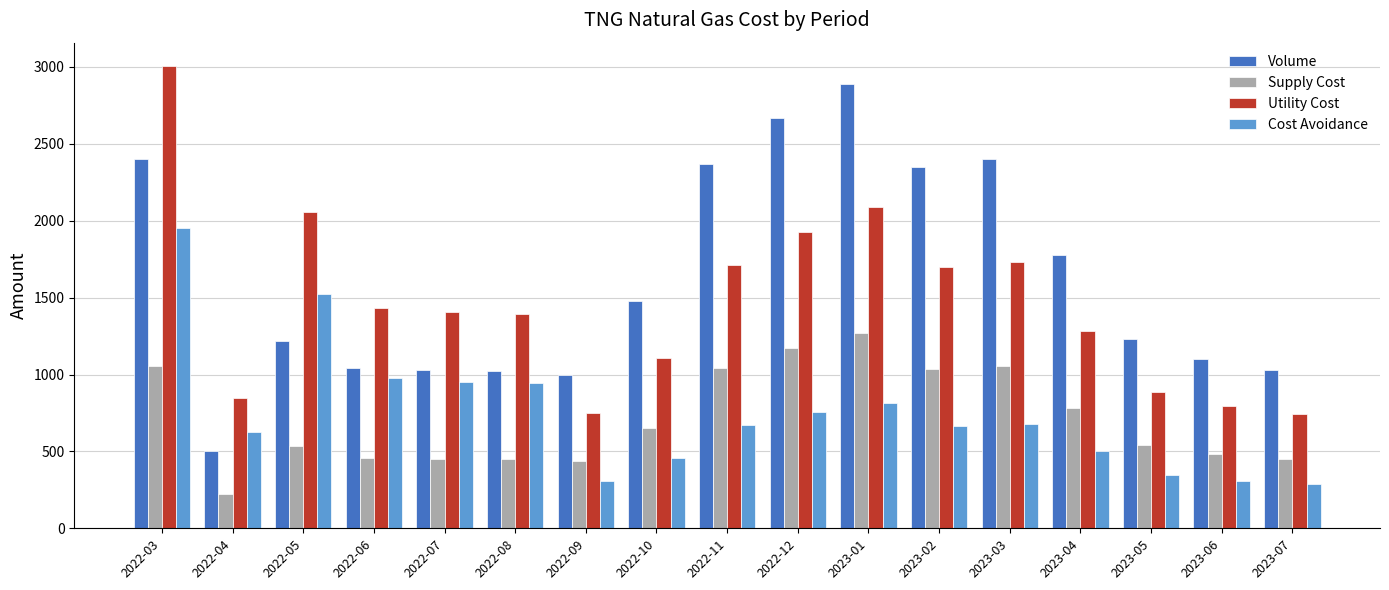

Which series has the largest total across all categories?

Volume